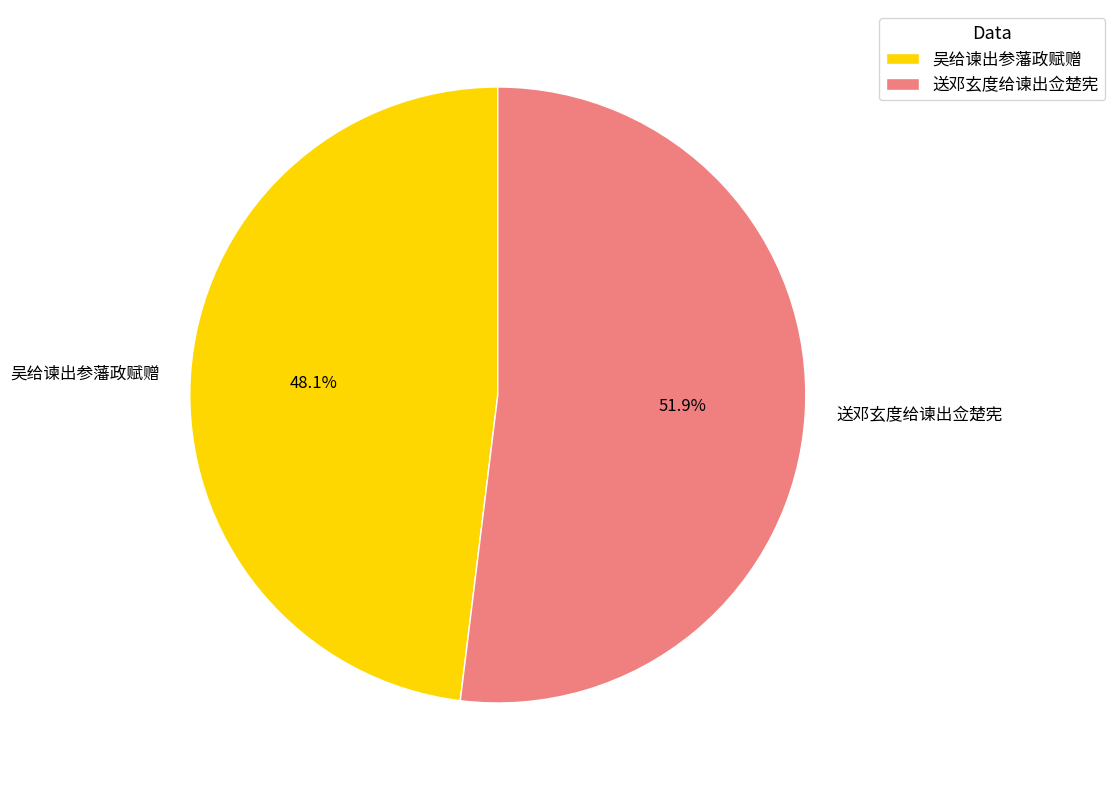

To the nearest percent, what is the combined percentage of 送邓玄度给谏出佥楚宪 and 吴给谏出参藩政赋赠?

100%